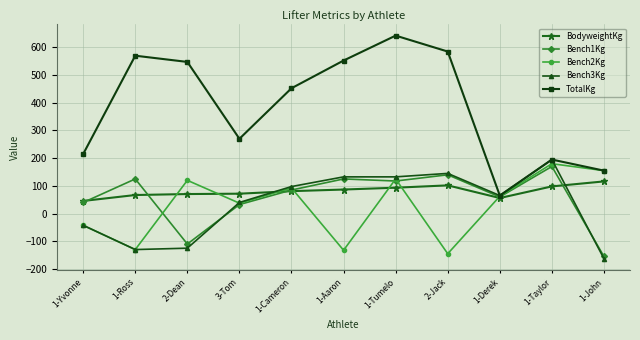

What is the sum of all Bench2Kg values?

322.5